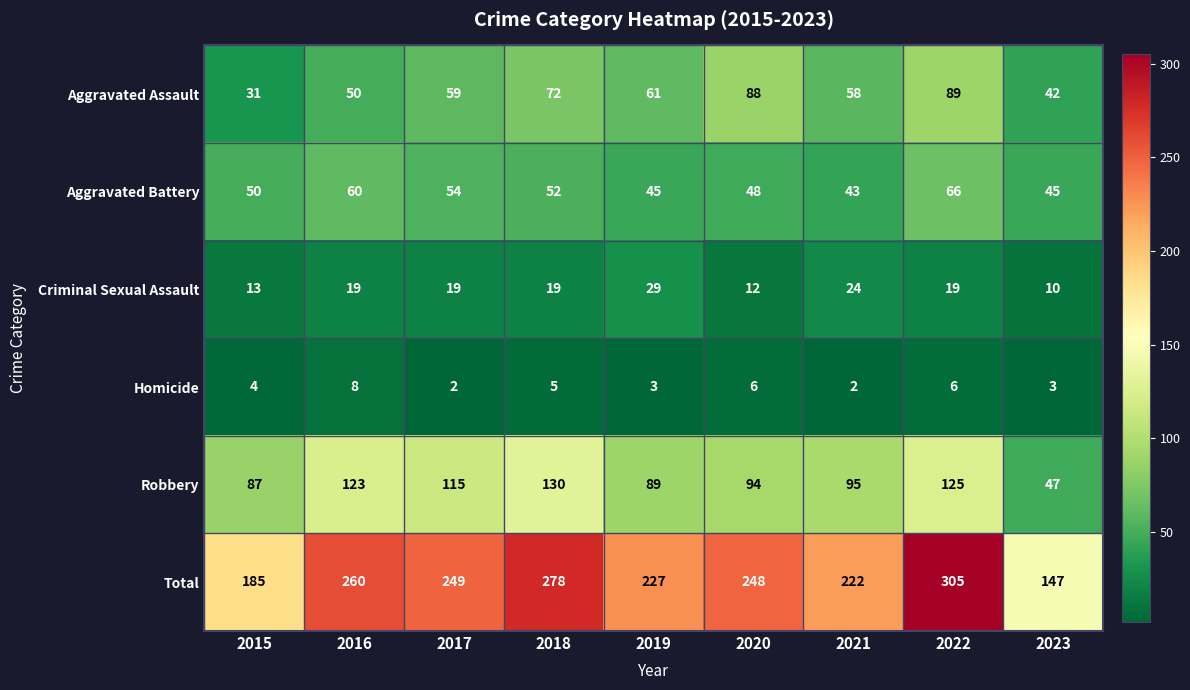

At 2019, list the series in order from smallest to largest.

Homicide, Criminal Sexual Assault, Aggravated Battery, Aggravated Assault, Robbery, Total